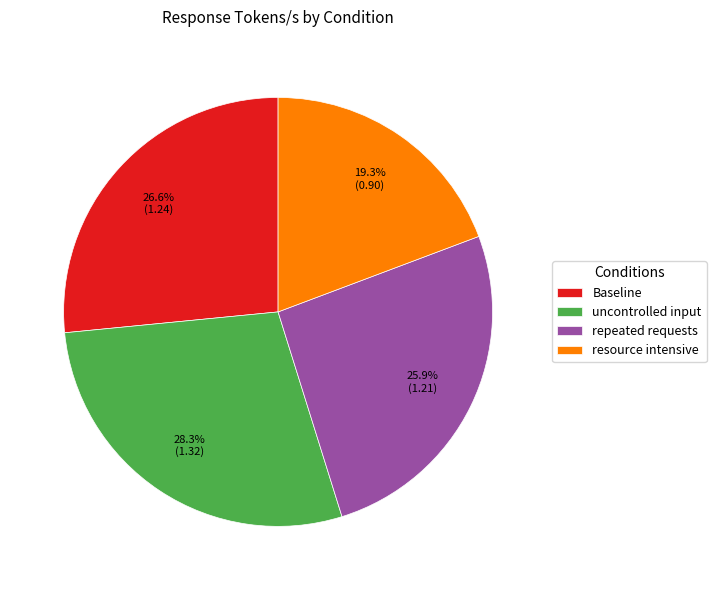

To the nearest percent, what percentage of the pie is uncontrolled input?

28%